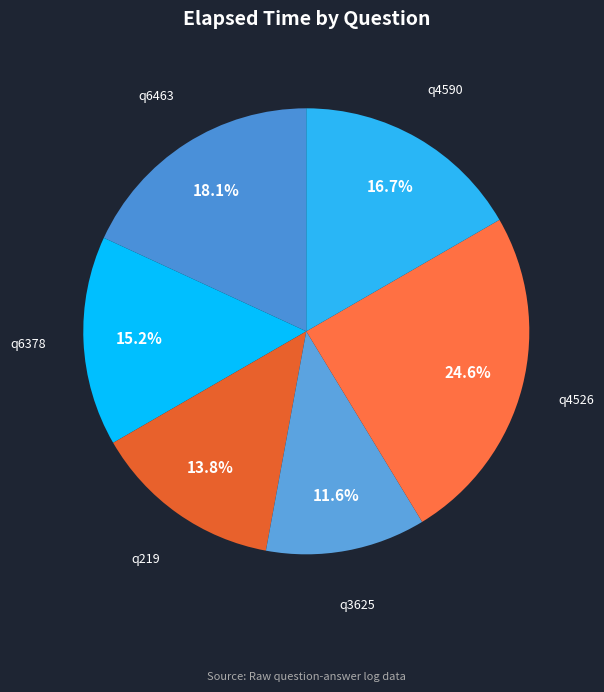

What is the largest slice in the pie chart?

q4526